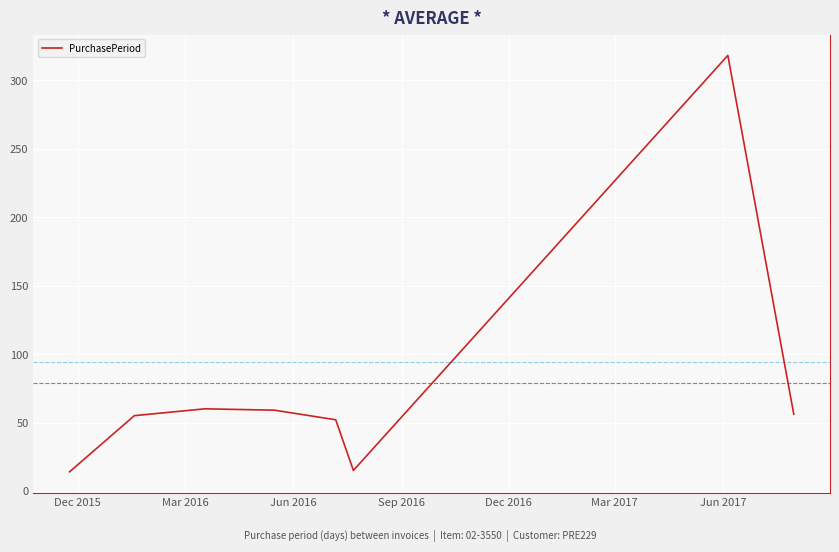

What is the smallest value displayed?

14